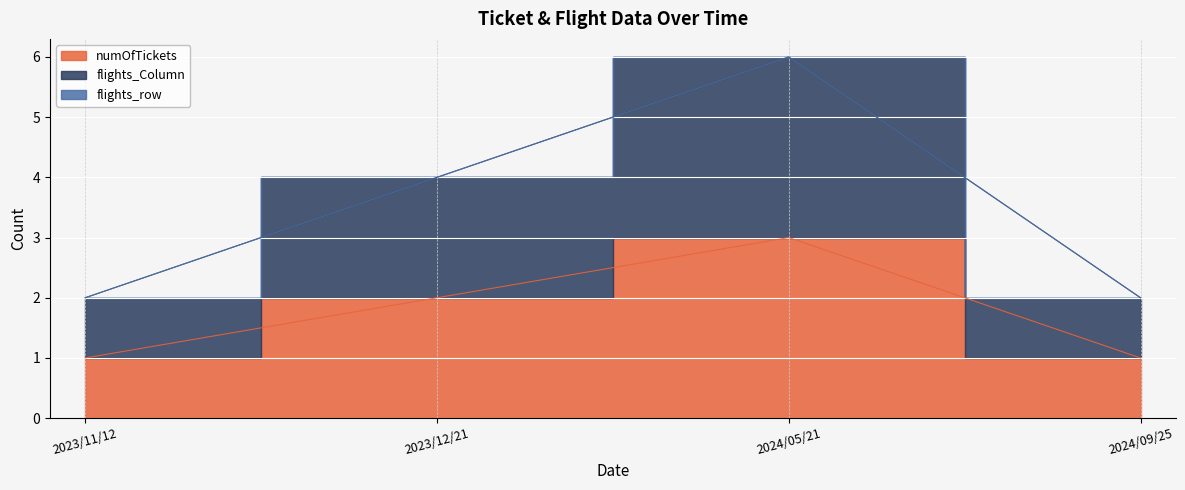

What is the minimum value for flights_Column?

2